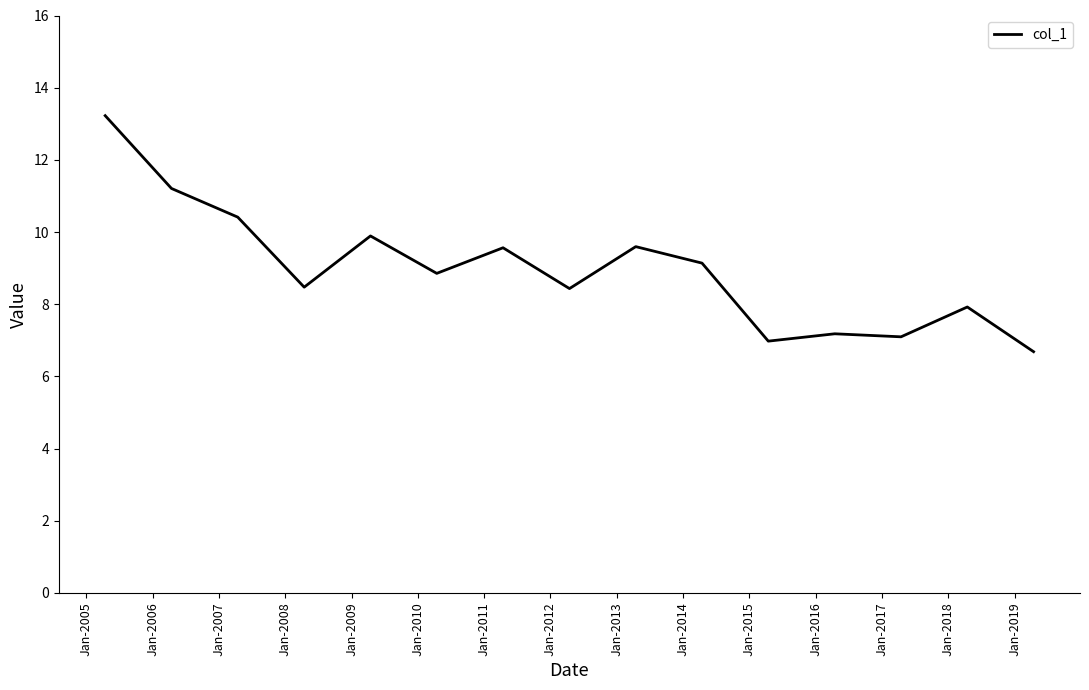

What is the smallest value displayed?

6.7